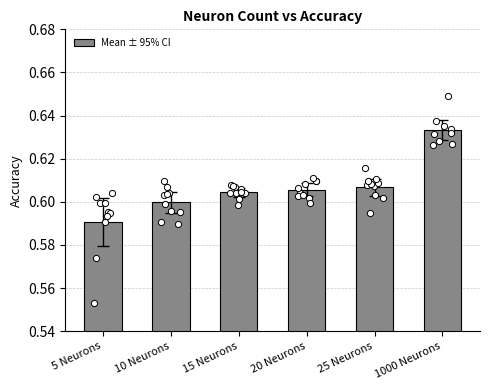

Which series reaches the minimum Y coordinate?

5 Neurons